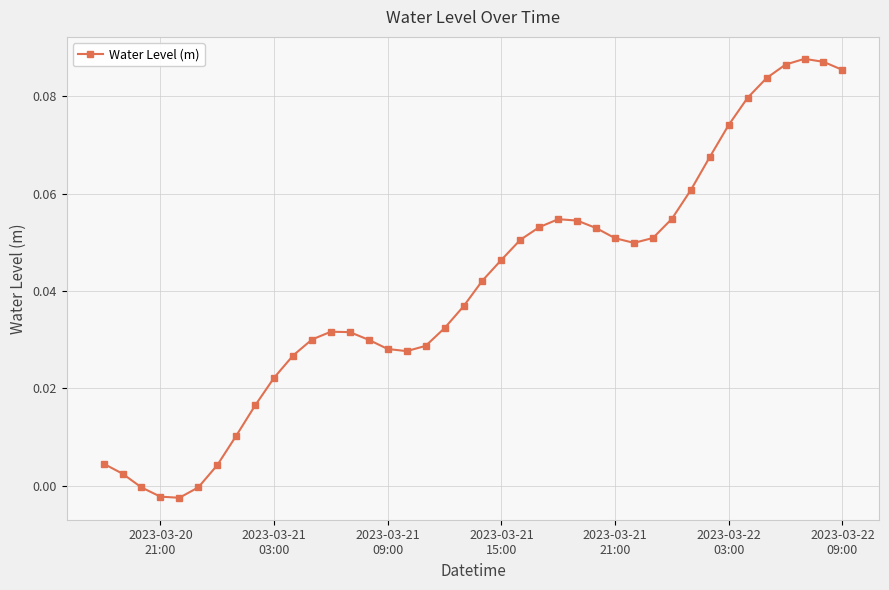

What is the sum of all values?

1.6